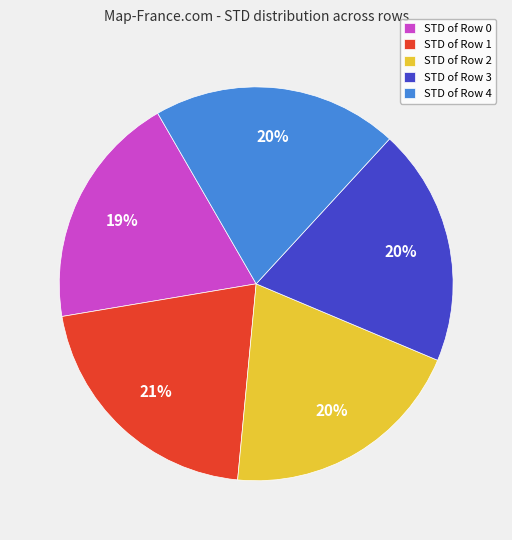

Is the sum of STD of Row 0 and STD of Row 2 greater than half?

No